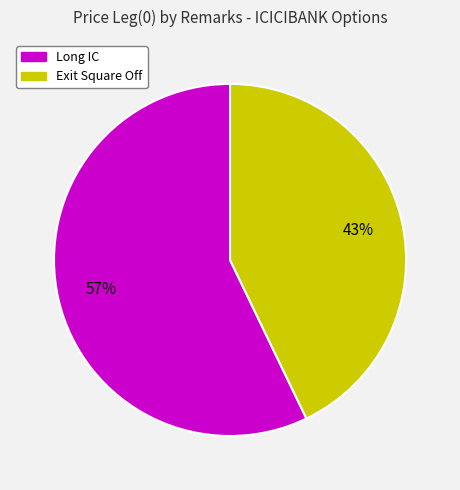

Rank the categories by value from lowest to highest.

Exit Square Off, Long IC